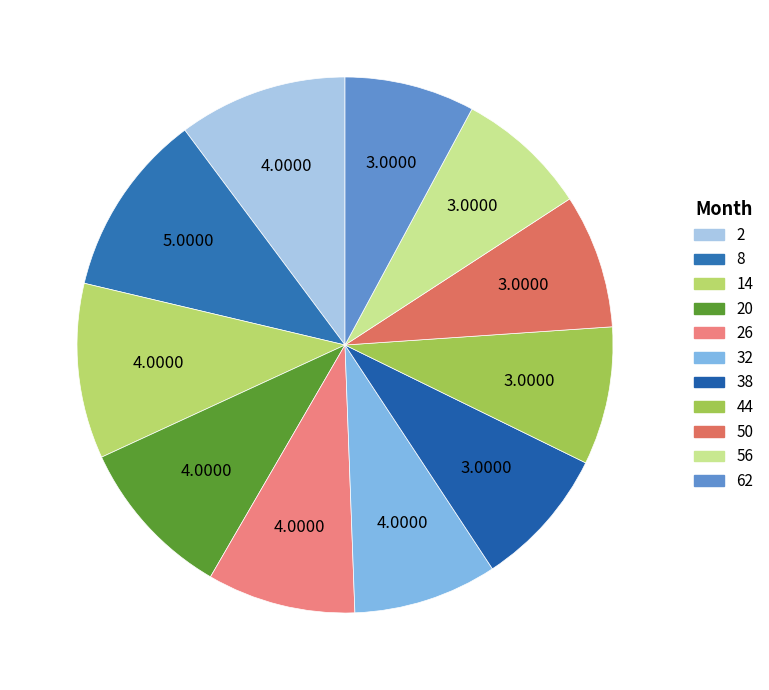

Which category has the biggest portion of the pie?

8